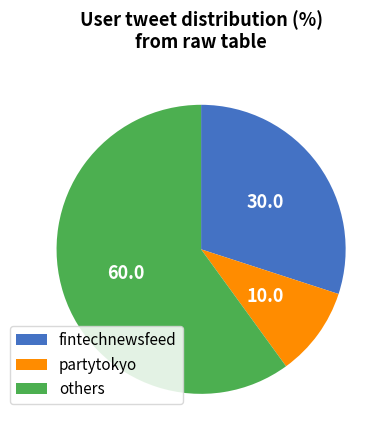

Do fintechnewsfeed and others together represent more than half of the pie?

Yes